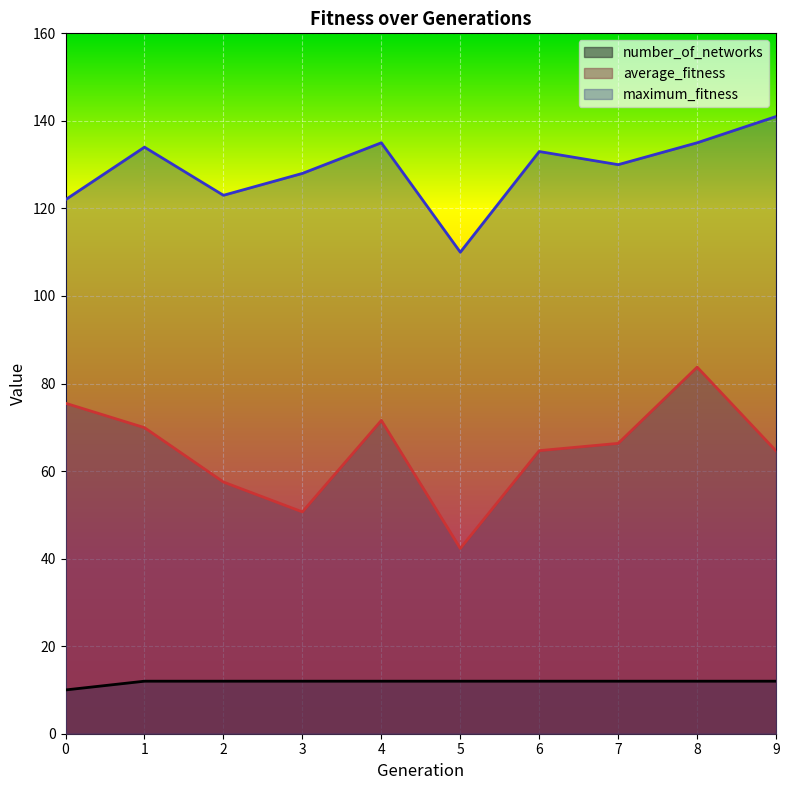

Which series has the largest range (max minus min)?

average_fitness